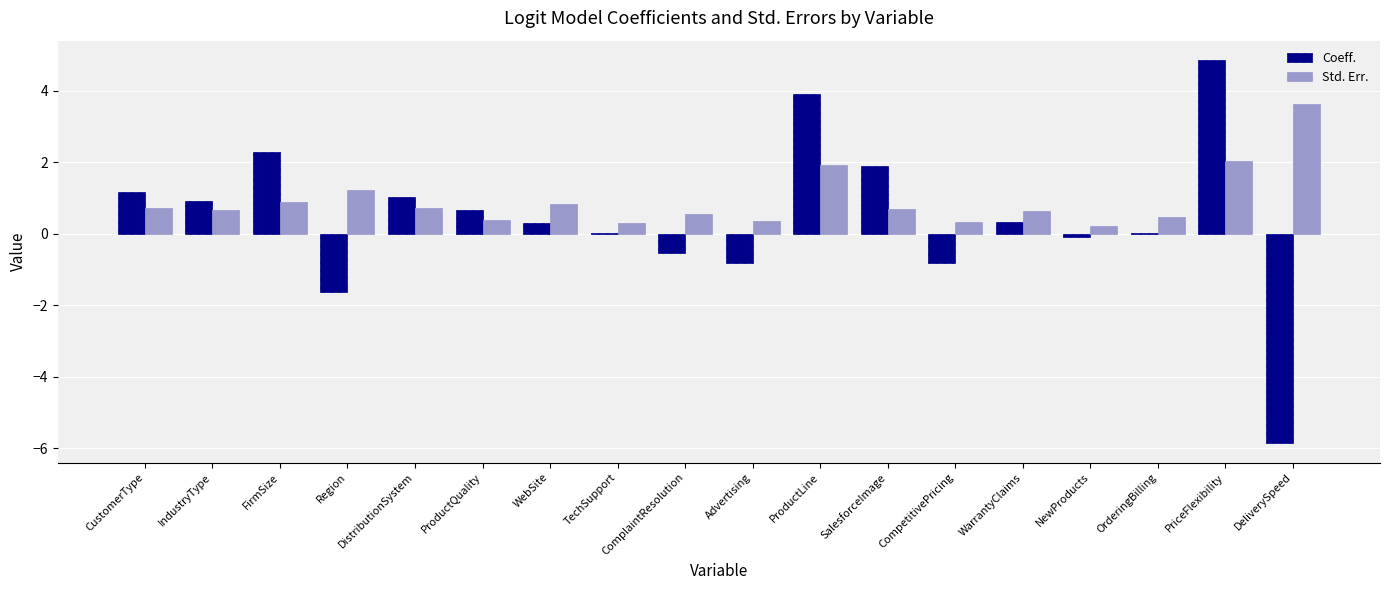

Count the number of data series in this chart.

2